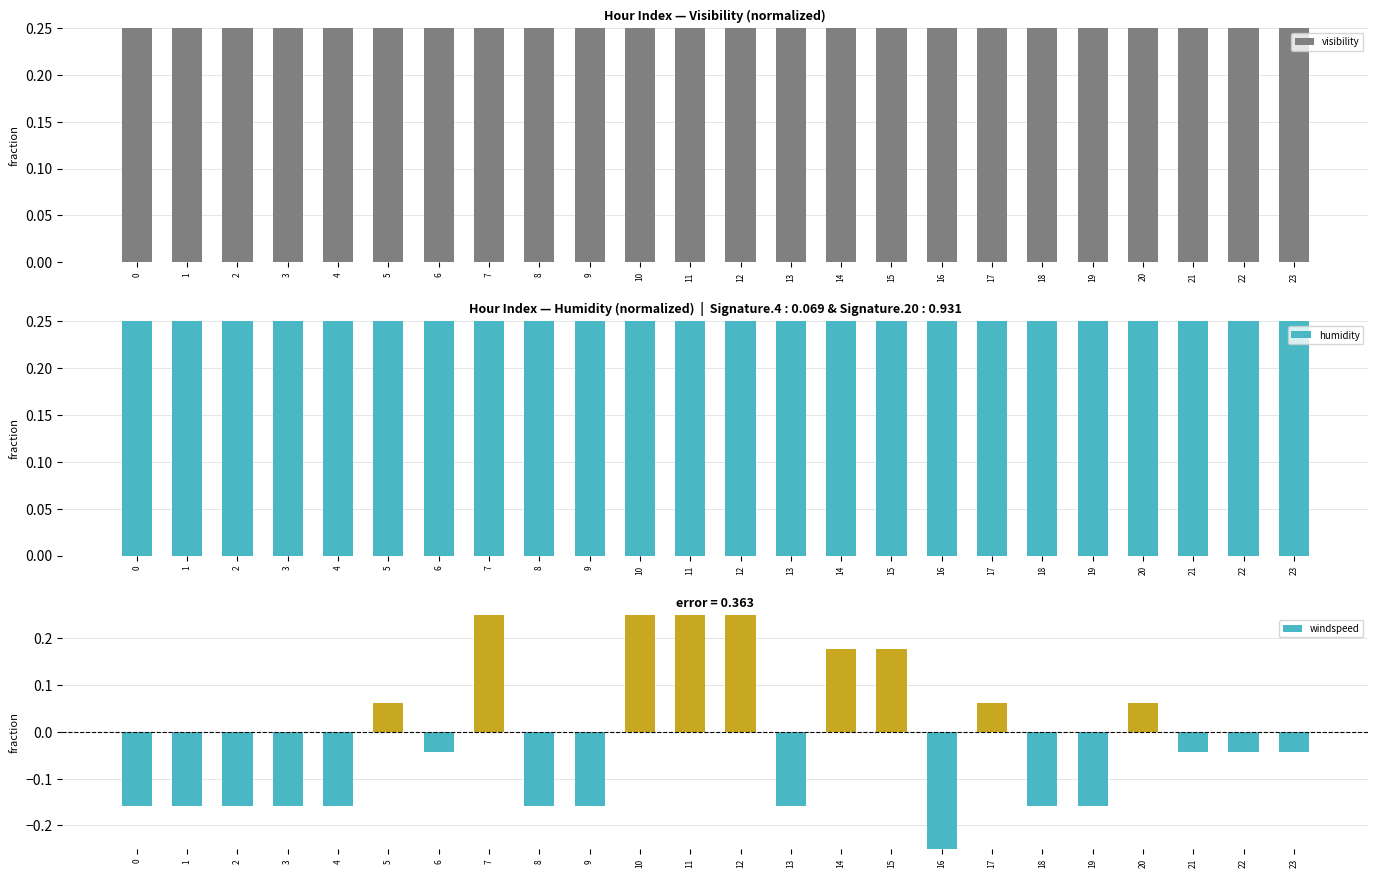

What is the sum of the humidity values at 11 and 6?

1.0